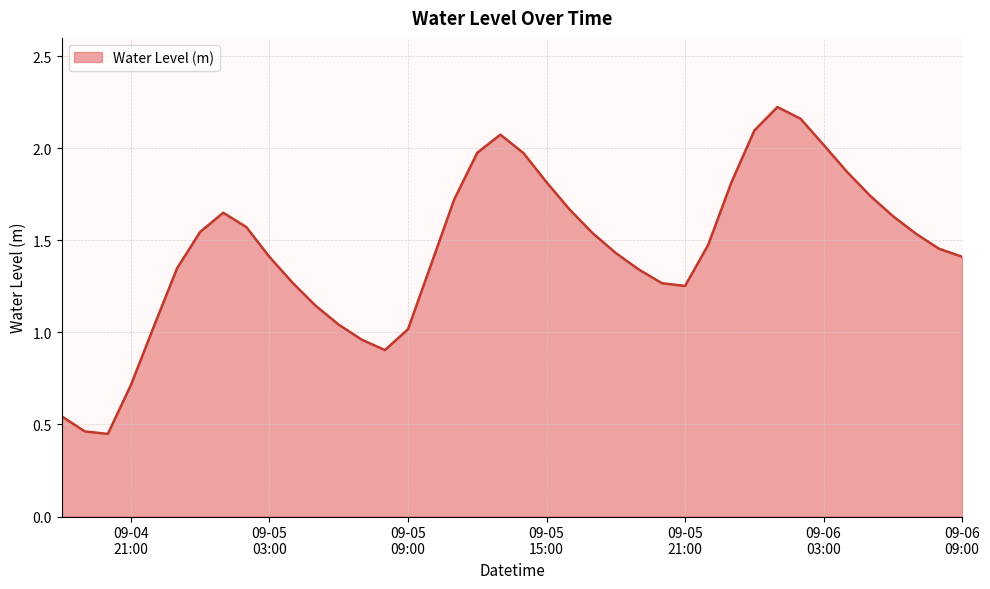

What is the difference between the maximum and minimum values?

1.8